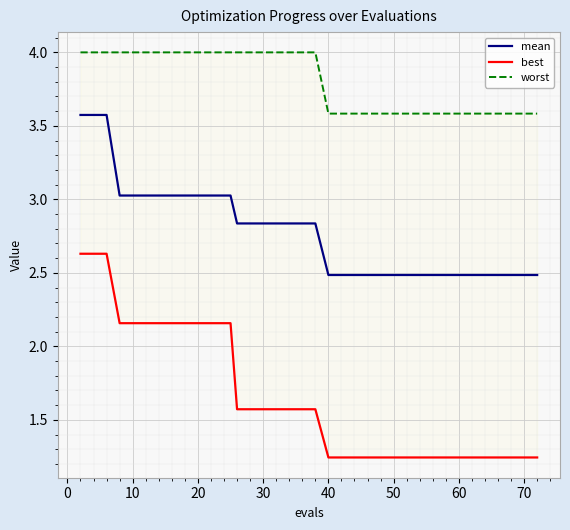

Count the number of categories in the chart.

40